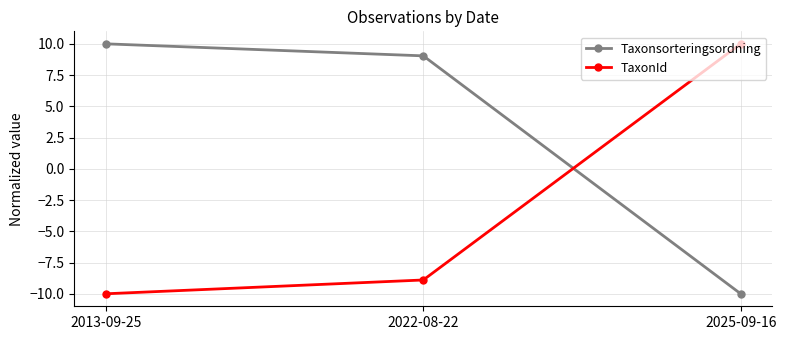

Which series has the largest total across all categories?

Taxonsorteringsordning